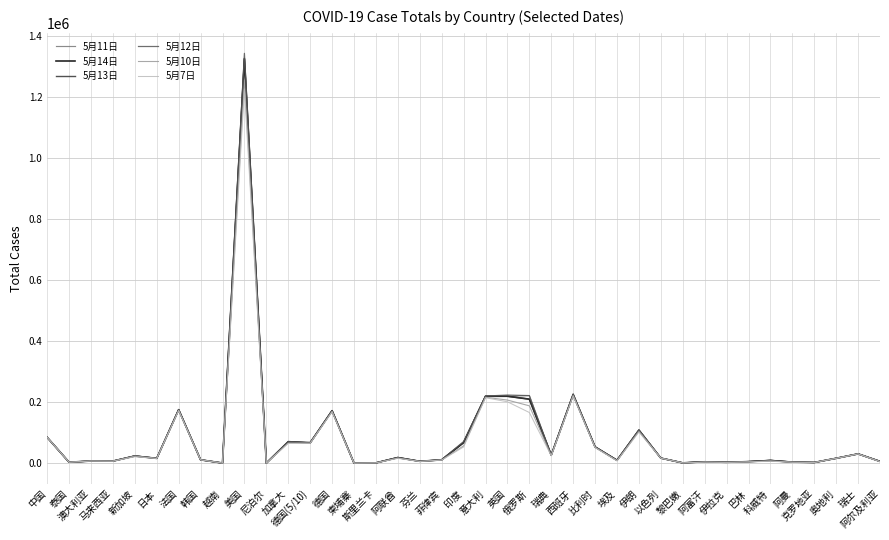

Does the chart display data point markers on the line(s)?

No